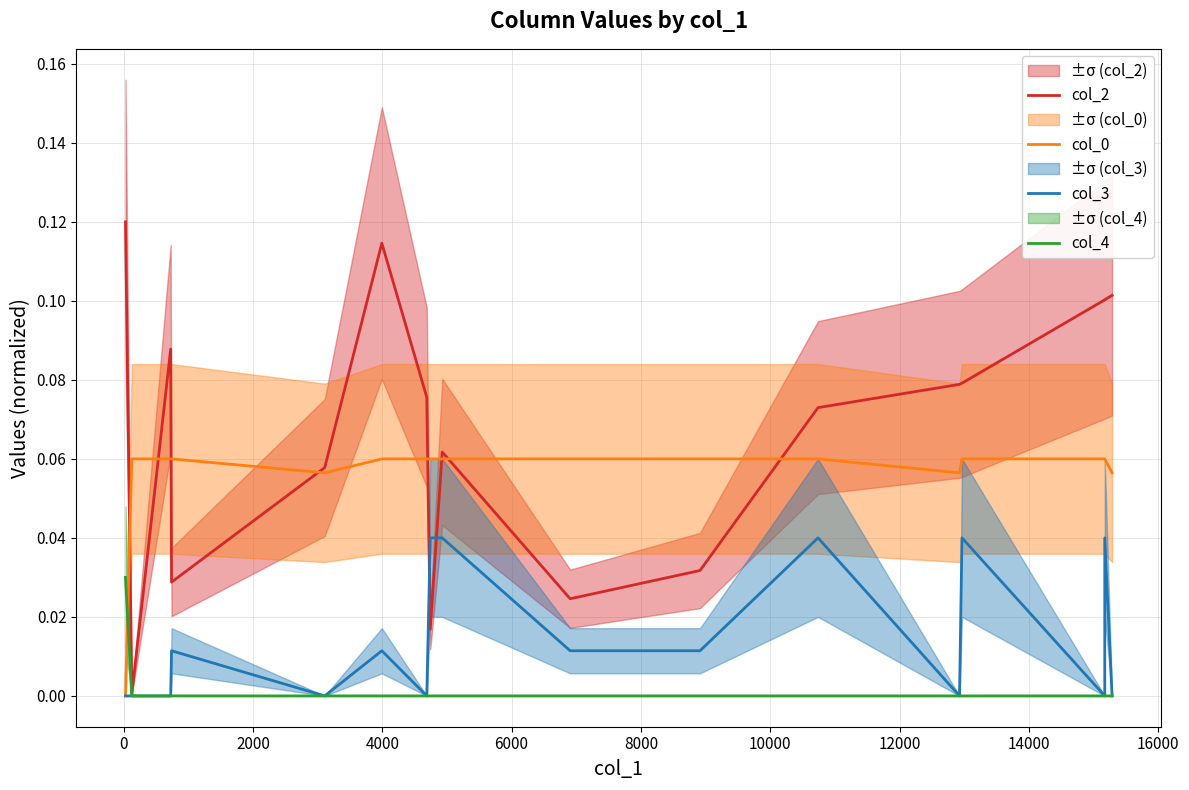

Rank the series by their average value, from lowest to highest.

col_4, col_3, col_0, col_2